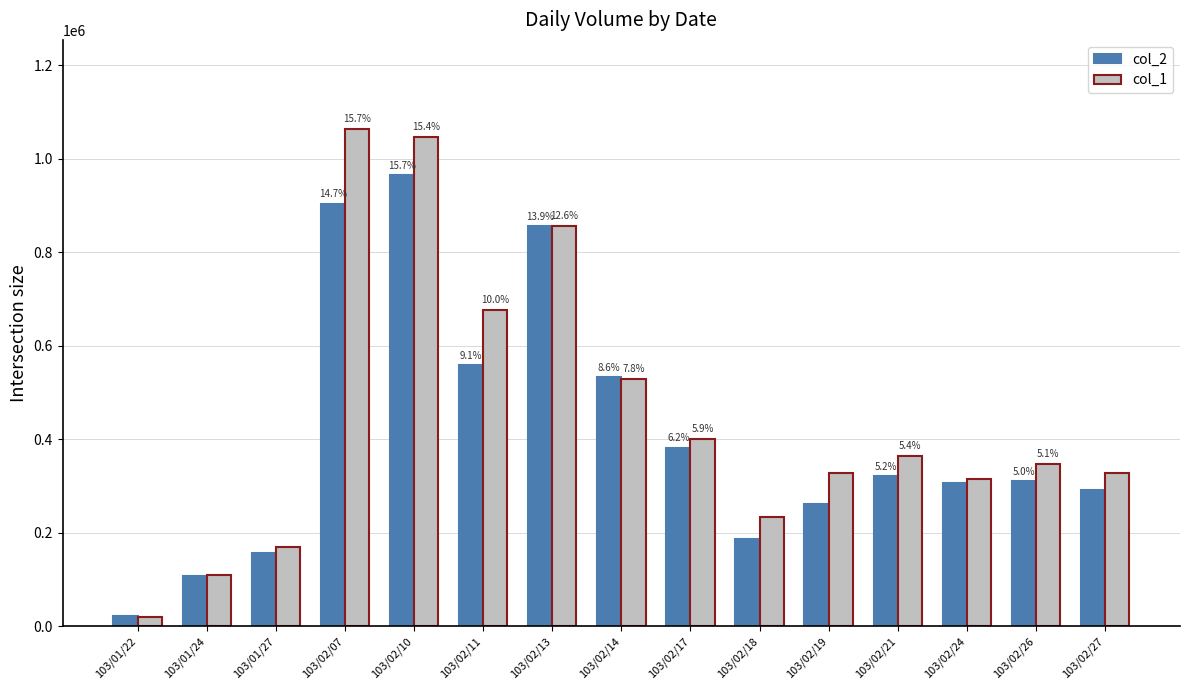

Reading left to right, extract all data points from this chart.

col_2: 22000	107100	156280	903230	965130	558110	855440	532040	381330	186560	261510	320340	305950	309810	290250
col_1: 20000	110000	169000	1063000	1046000	676000	857000	529000	401000	233000	327000	363000	314000	347000	327000